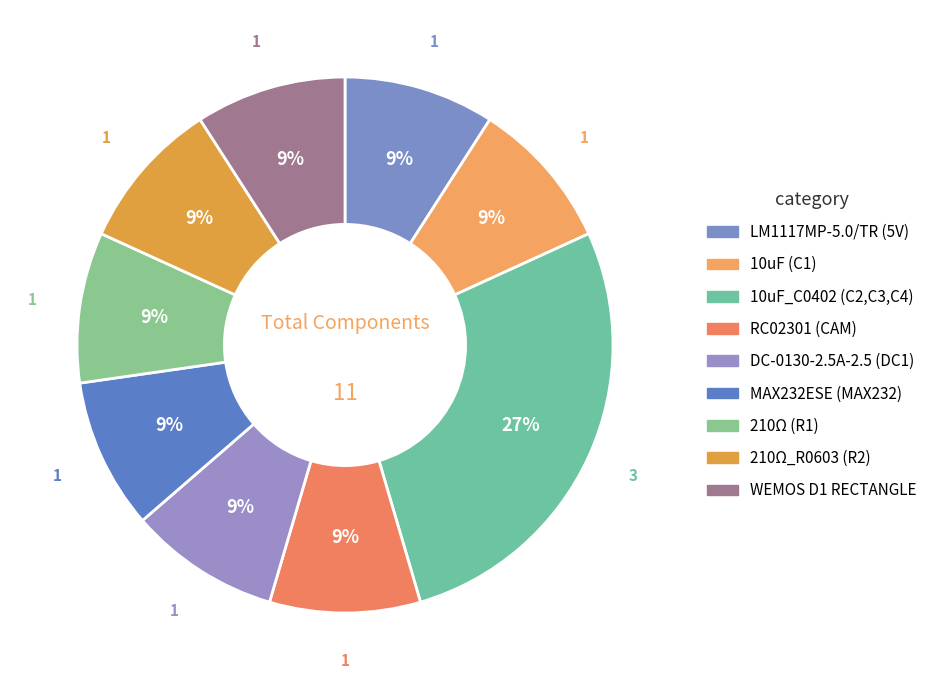

How many segments does this pie chart have?

9